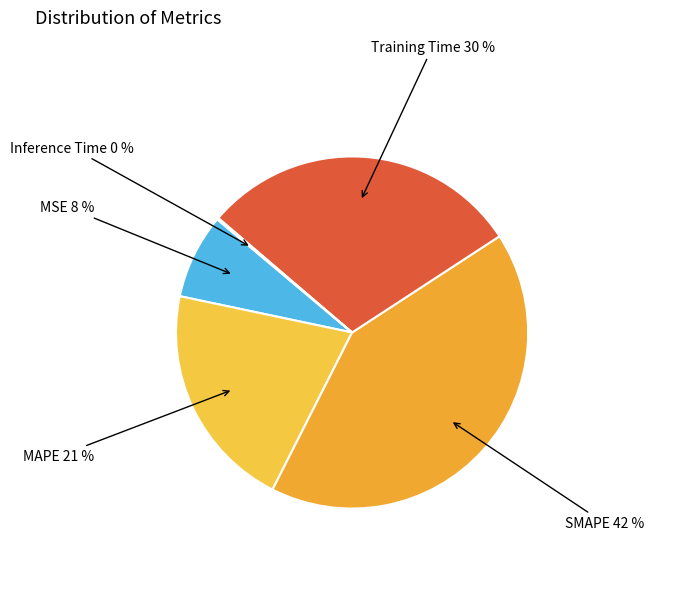

To the nearest percent, what is the difference between the MSE and Training Time slice percentages?

22%